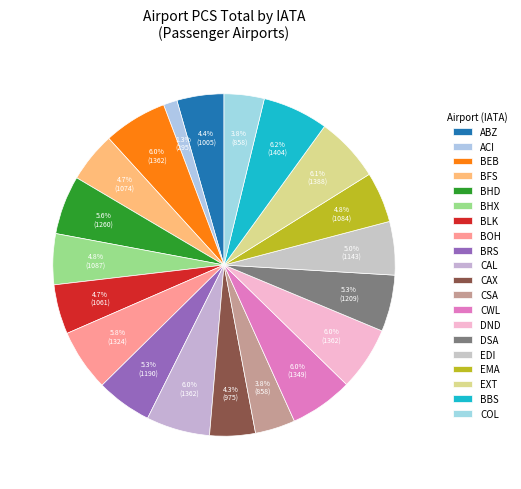

How many slices are in this pie chart?

20